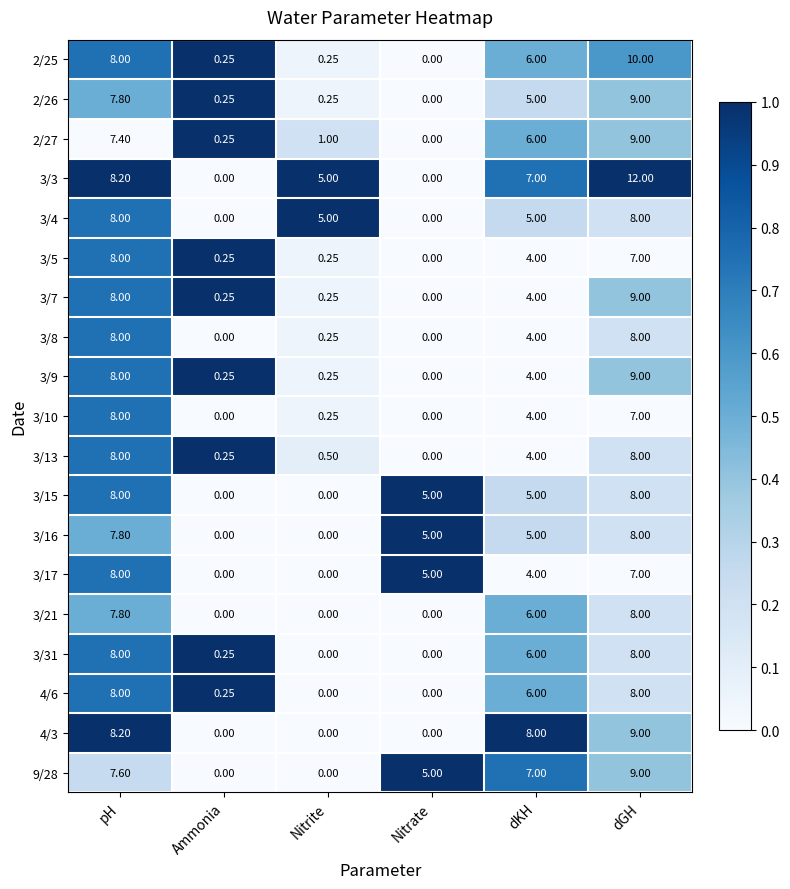

Which series has the largest range (max minus min)?

3/3